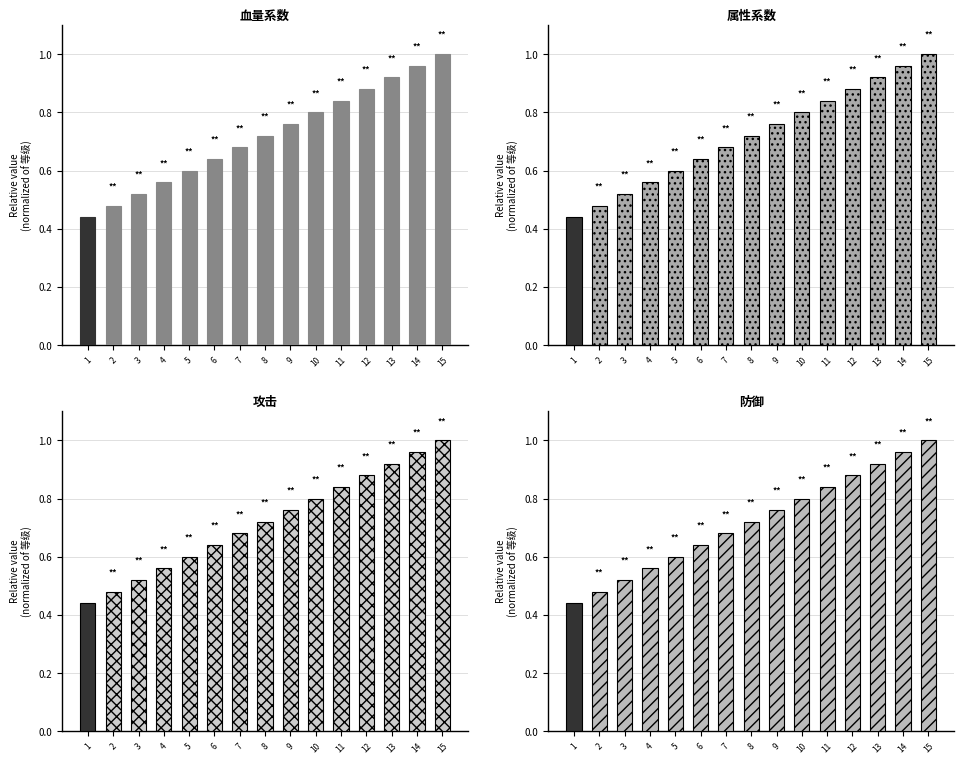

What is the difference between the values at 2 and 8?

0.2